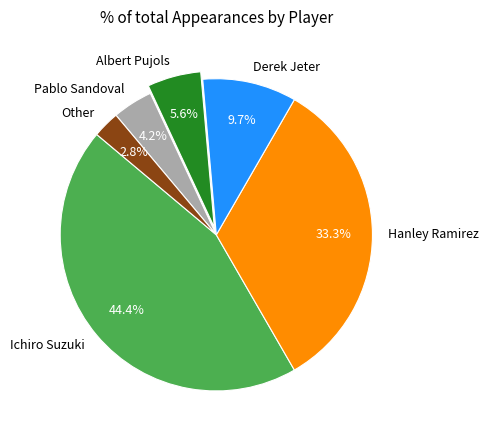

Which category has the biggest portion of the pie?

Ichiro Suzuki